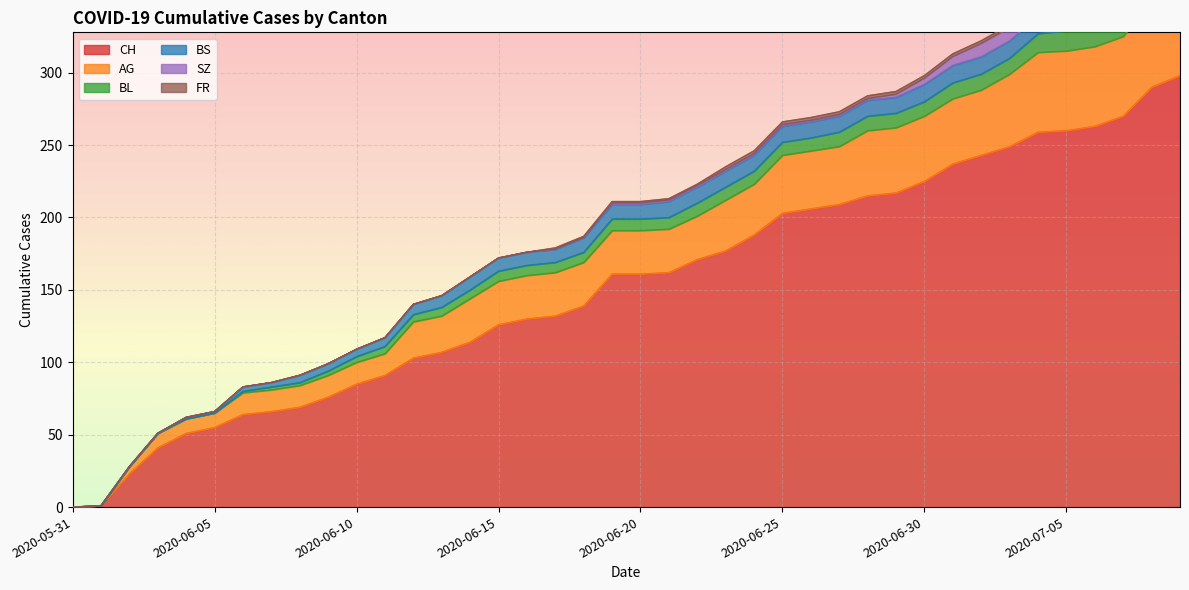

The BL series shows 27 at 2020-07-07. True or false?

False